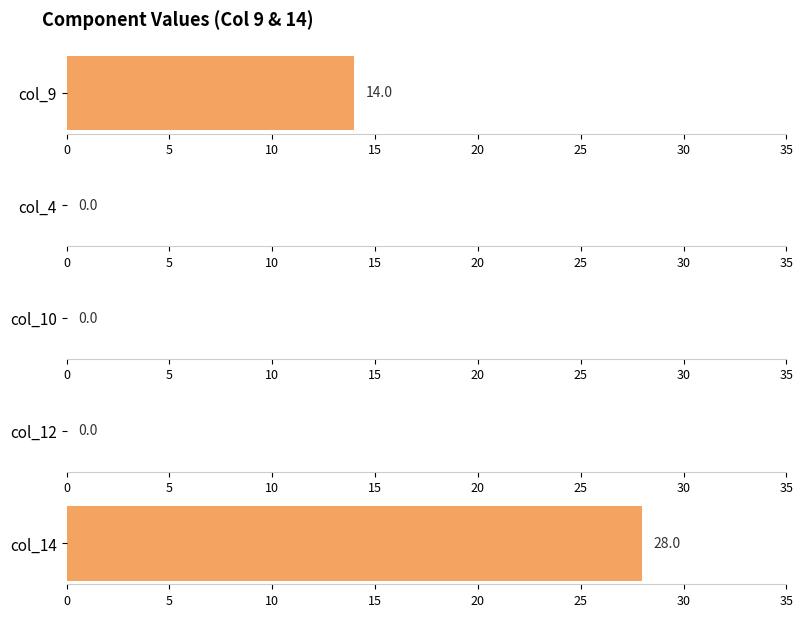

At Diesel Generator, list the series in order from smallest to largest.

col_4, col_10, col_12, col_9, col_14